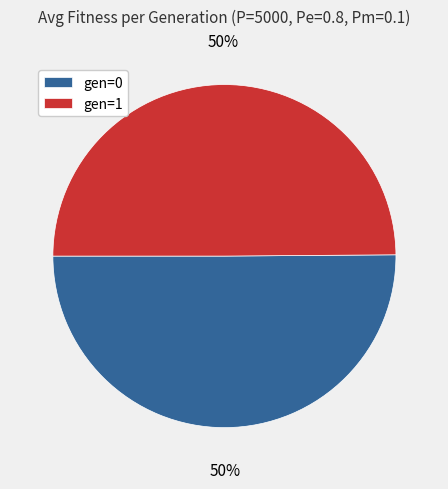

What percentage is the gen=0 slice, to the nearest percent?

50%